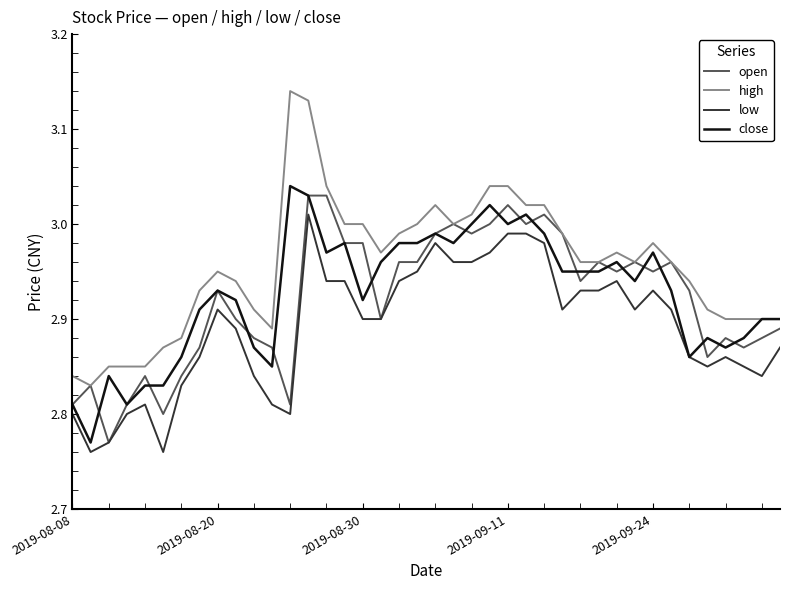

Does the chart display data point markers on the line(s)?

No